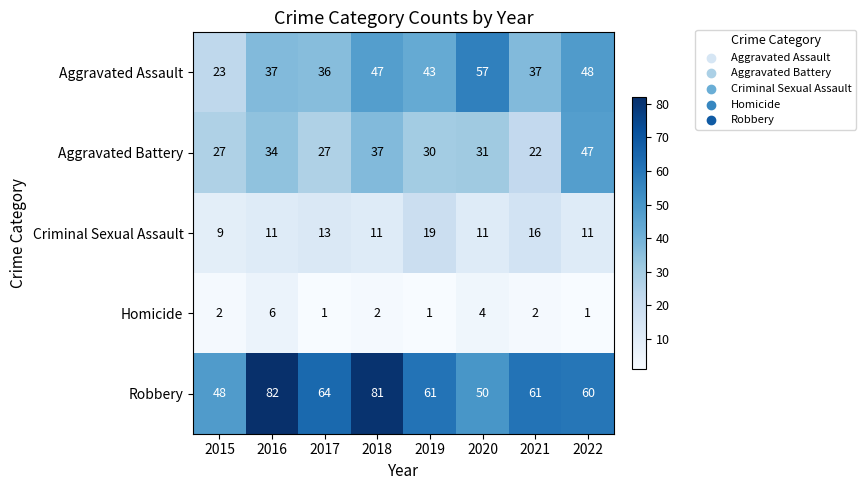

The value of Homicide at 2022 is 1. True or false?

True